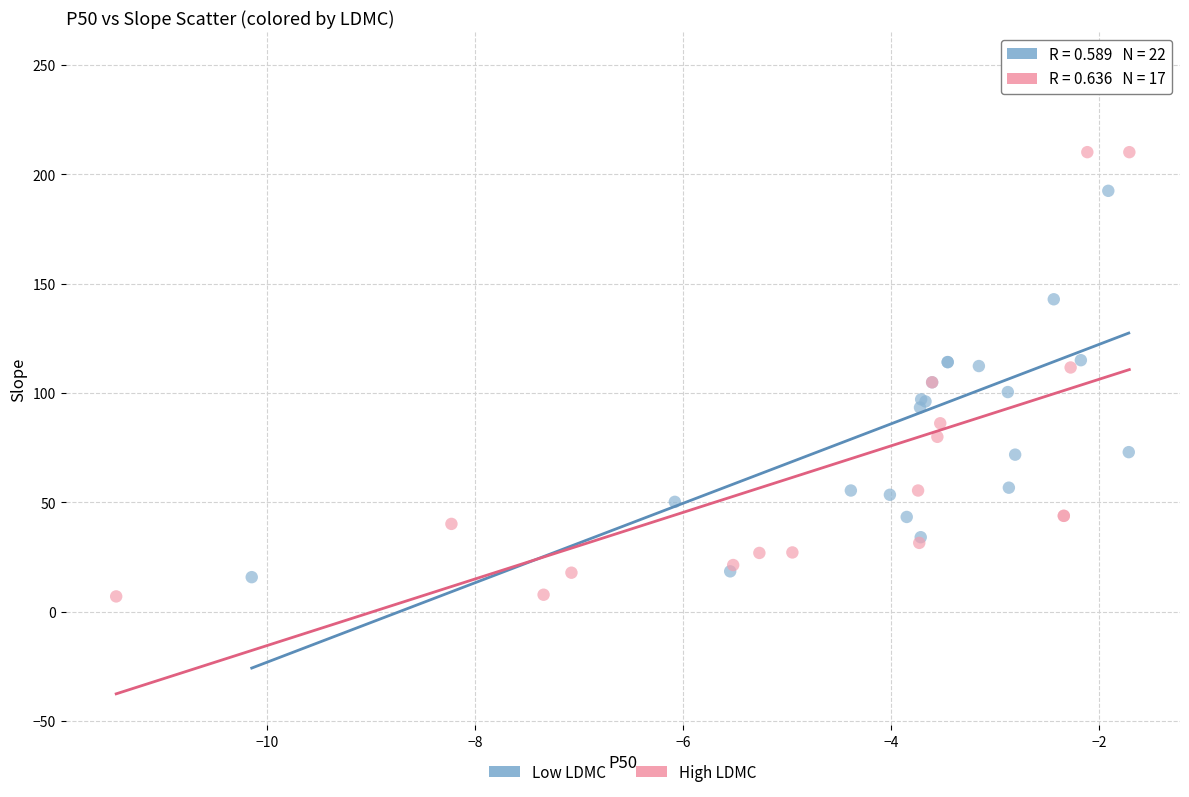

Which series has the largest Y range (max minus min)?

Low LDMC